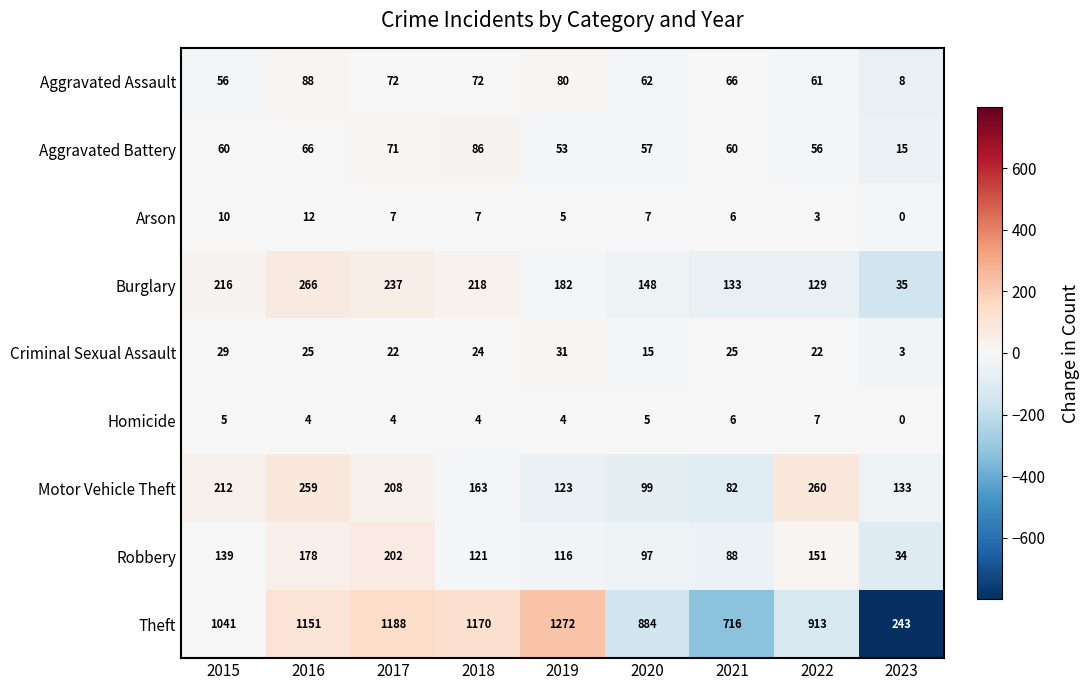

What is the difference between the maximum and minimum values in the Aggravated Assault series?

80